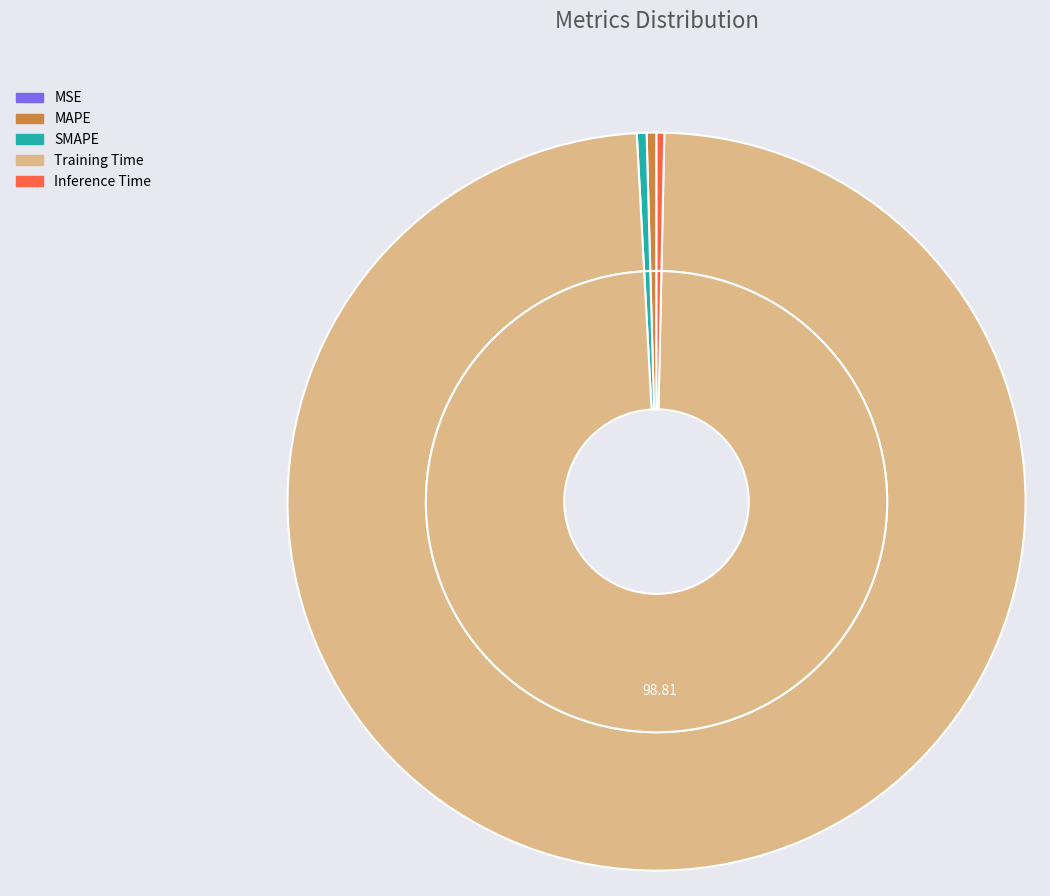

What is the smallest slice in the pie chart?

MSE